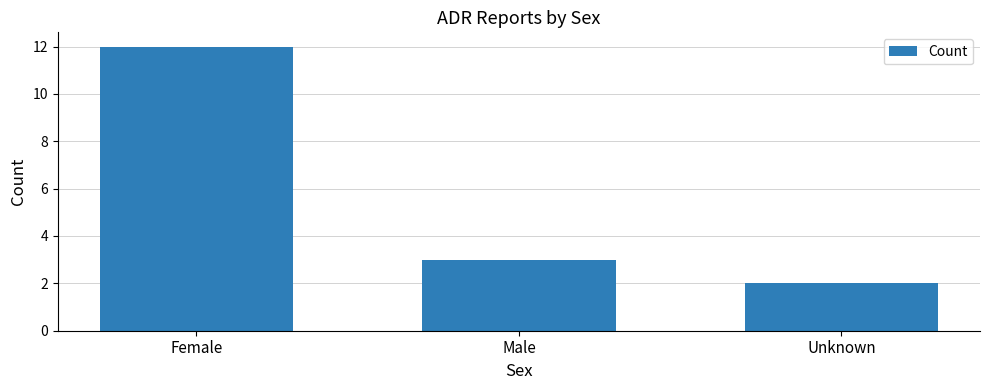

What is the value of the 3rd bar from the left?

2